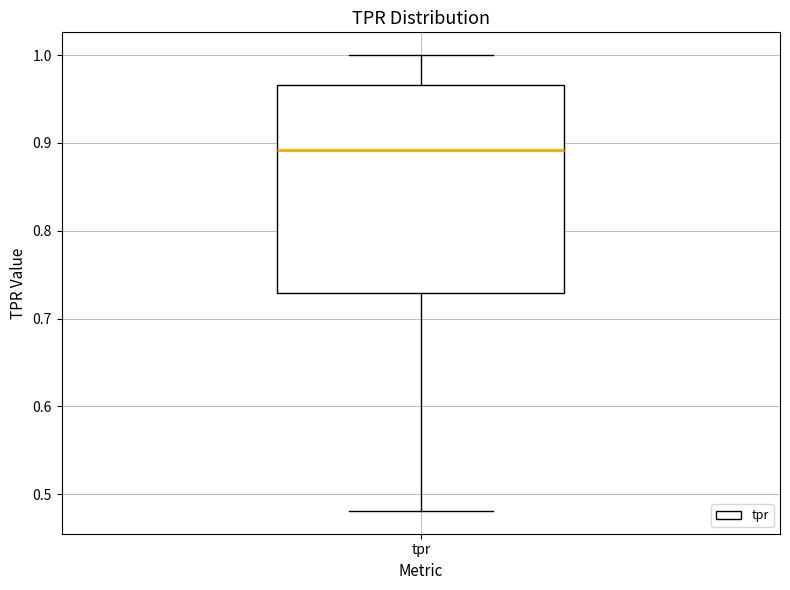

Where does the median line of the box for tpr sit on the y-axis? The values are not printed on the chart, so give them approximately, as read against the axis.

0.89